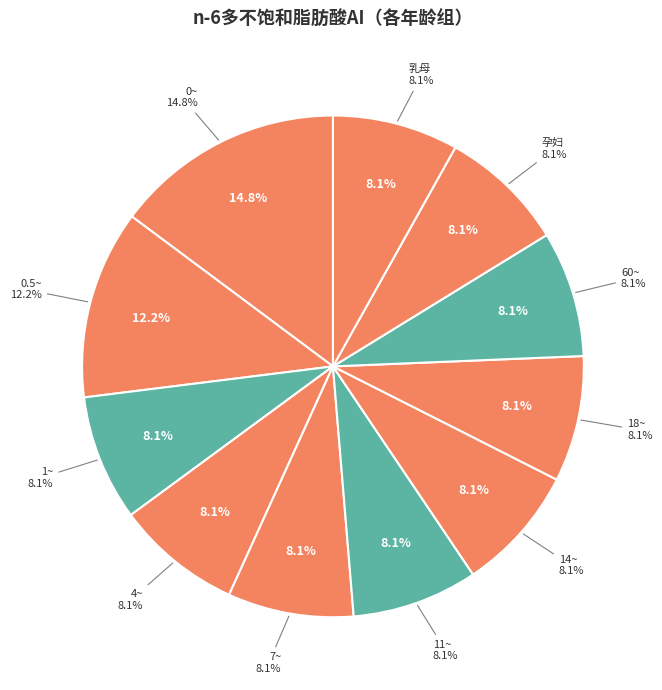

Rank the categories by value from highest to lowest.

0~, 0.5~, 1~, 4~, 7~, 11~, 14~, 18~, 60~, 孕妇, 乳母